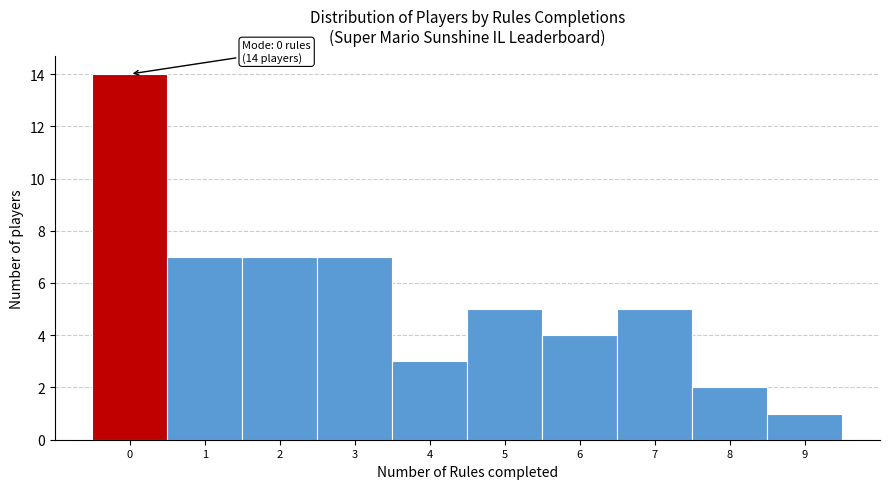

Over which range of the x-axis is the bar tallest?

-0.5 to 0.5